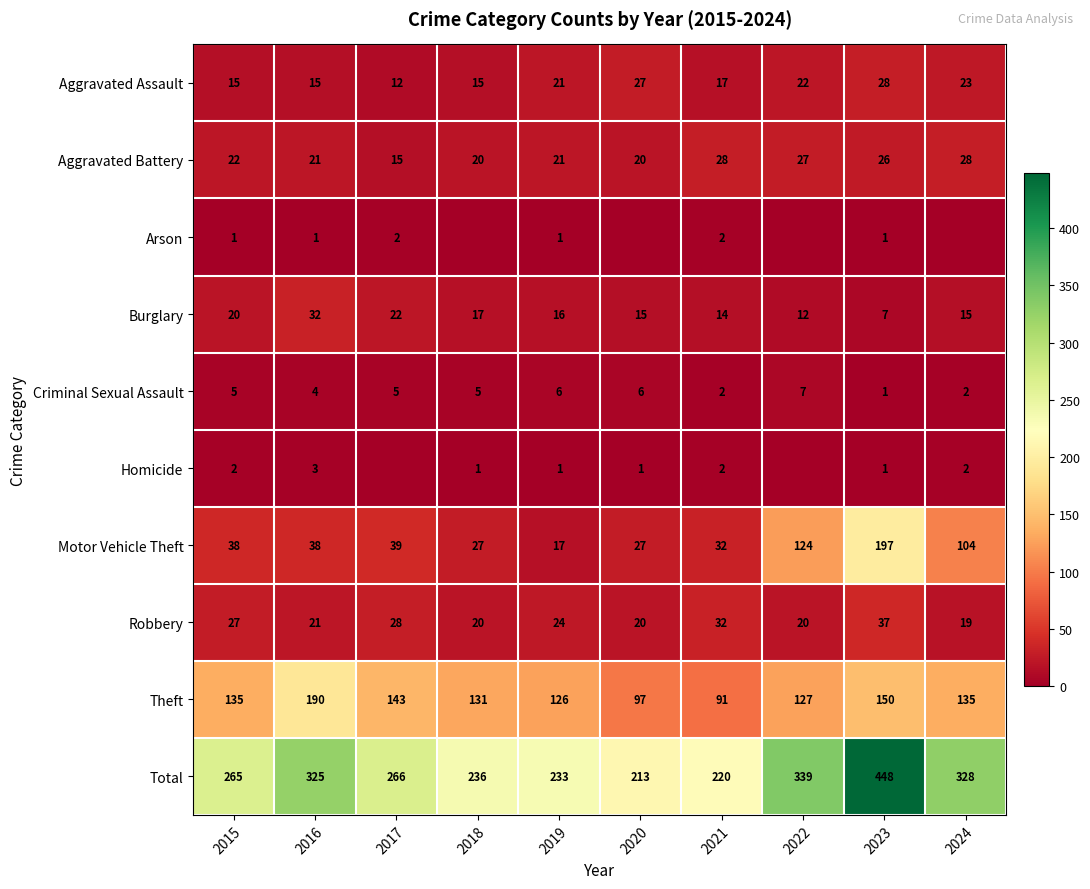

What is the difference between the maximum and minimum values in the Criminal Sexual Assault series?

6